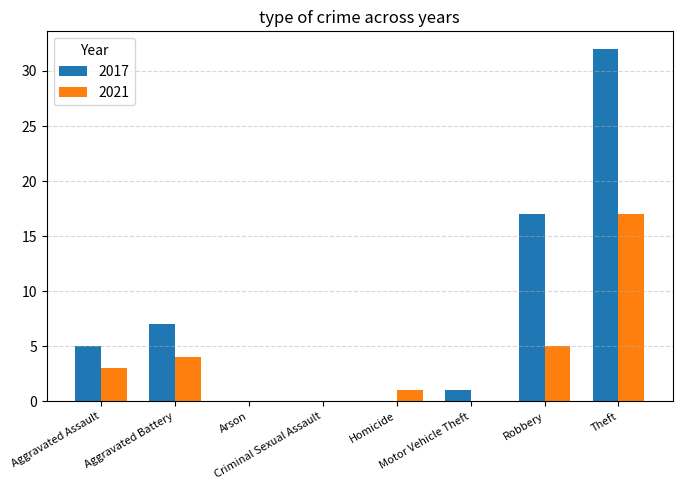

Which series has the largest total across all categories?

2017